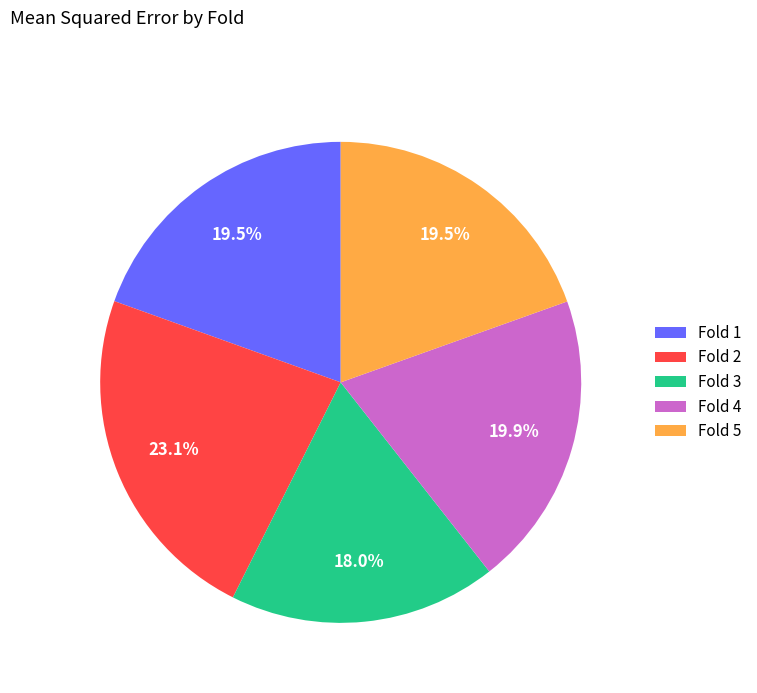

How many slices are in this pie chart?

5